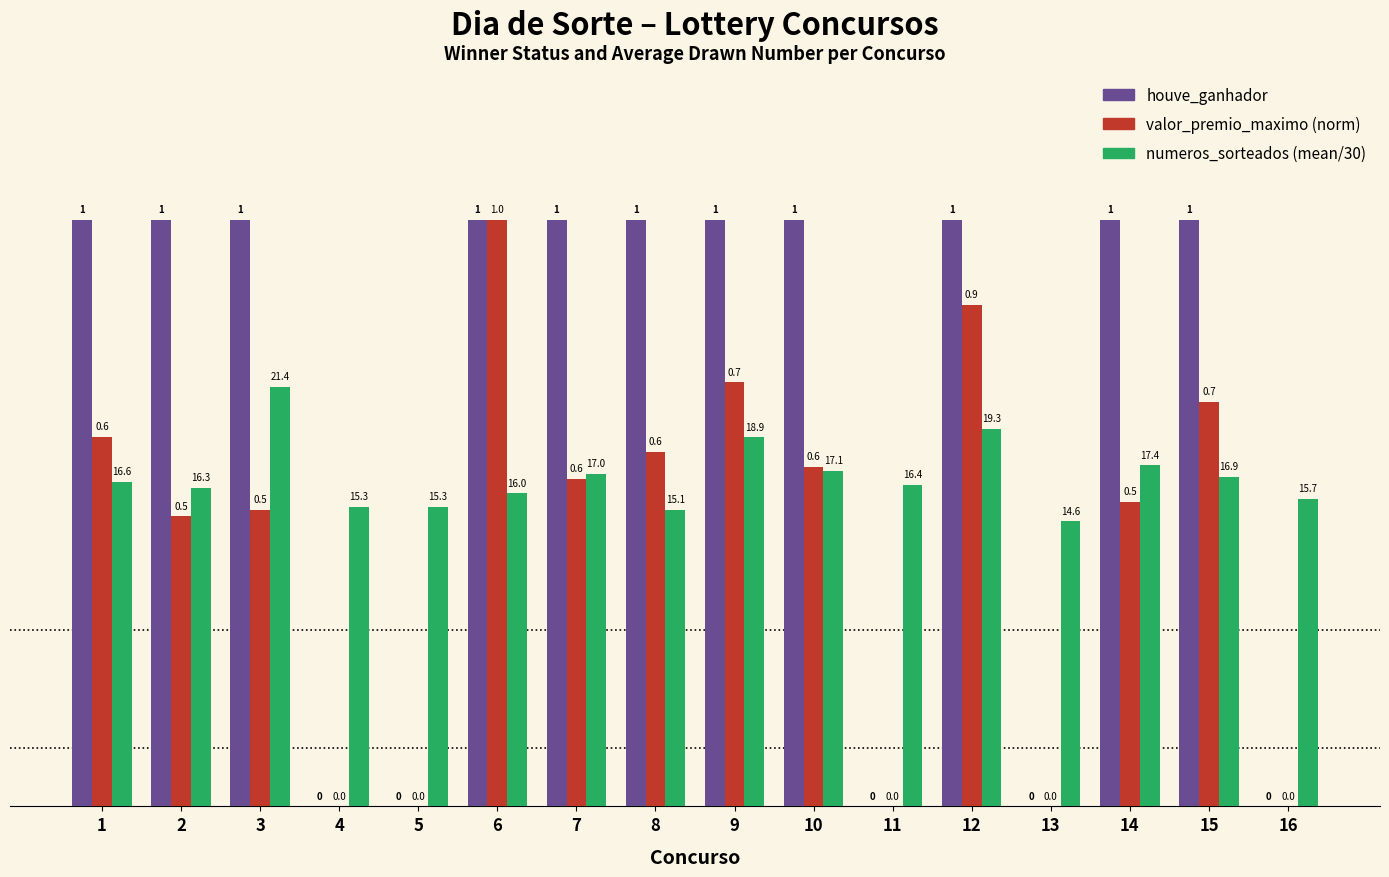

What is the sum of all houve_ganhador values?

11.0